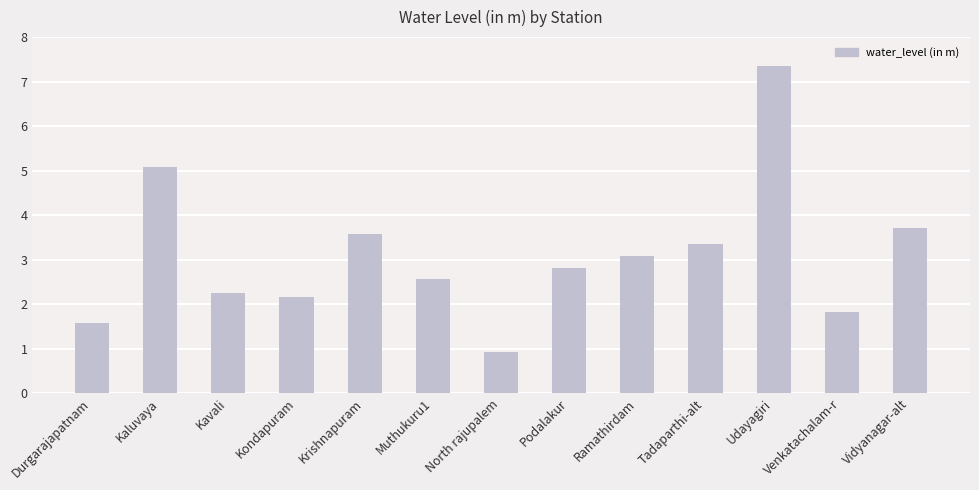

Is it true that the value at Venkatachalam-r is 1.8?

True